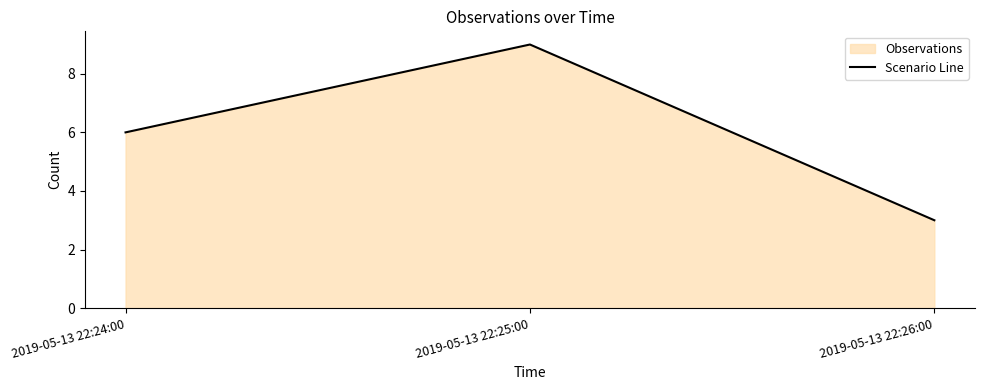

Does the chart display data point markers on the line(s)?

No